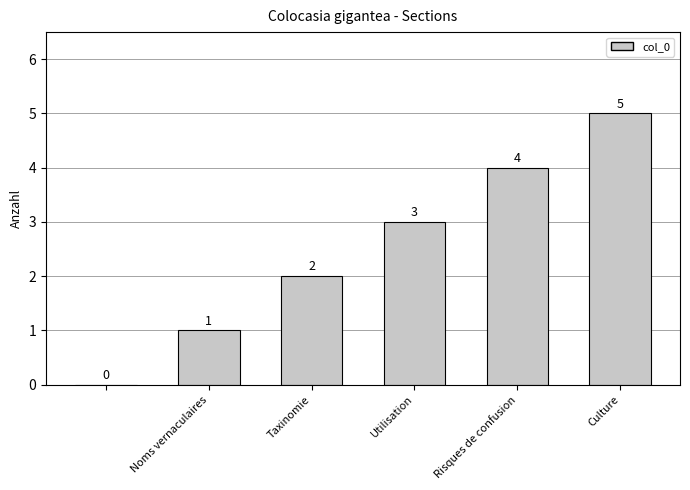

What is the sum of all values?

15